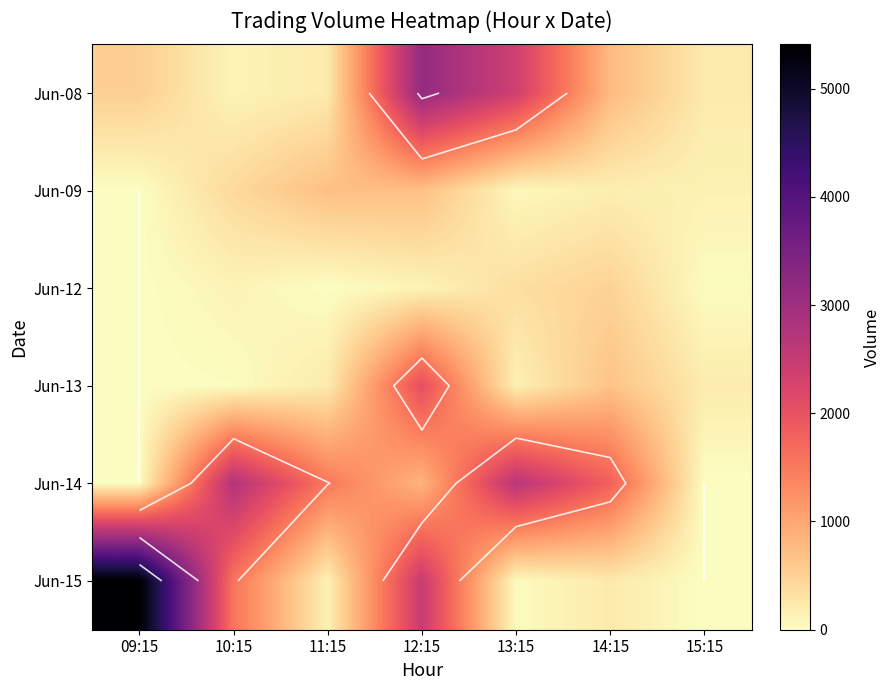

What is the average value of the Jun-13 series?

472